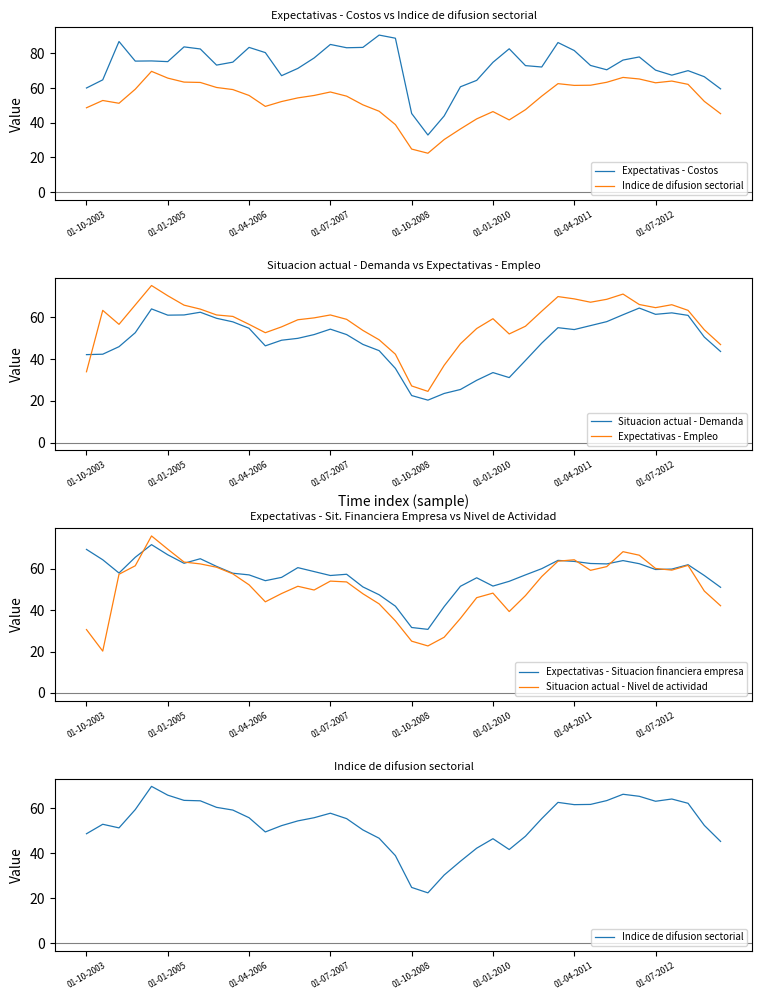

How many values in the Situacion actual - Demanda series exceed 51?

20